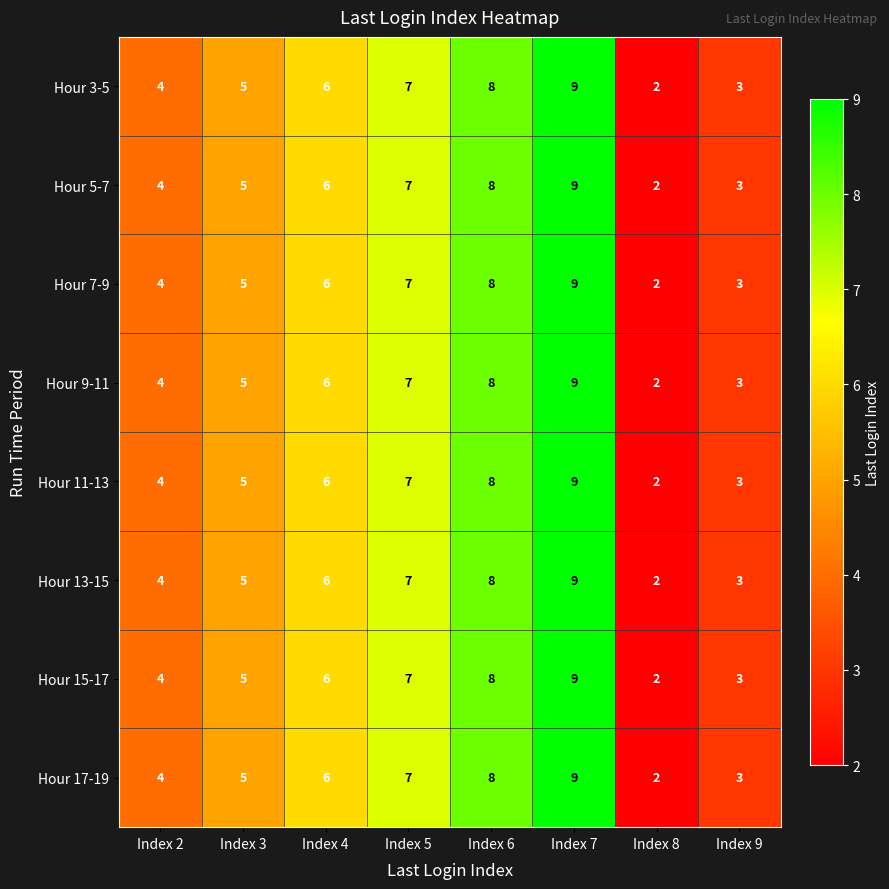

At which label is Hour 17-19 closest to 5?

Index 3